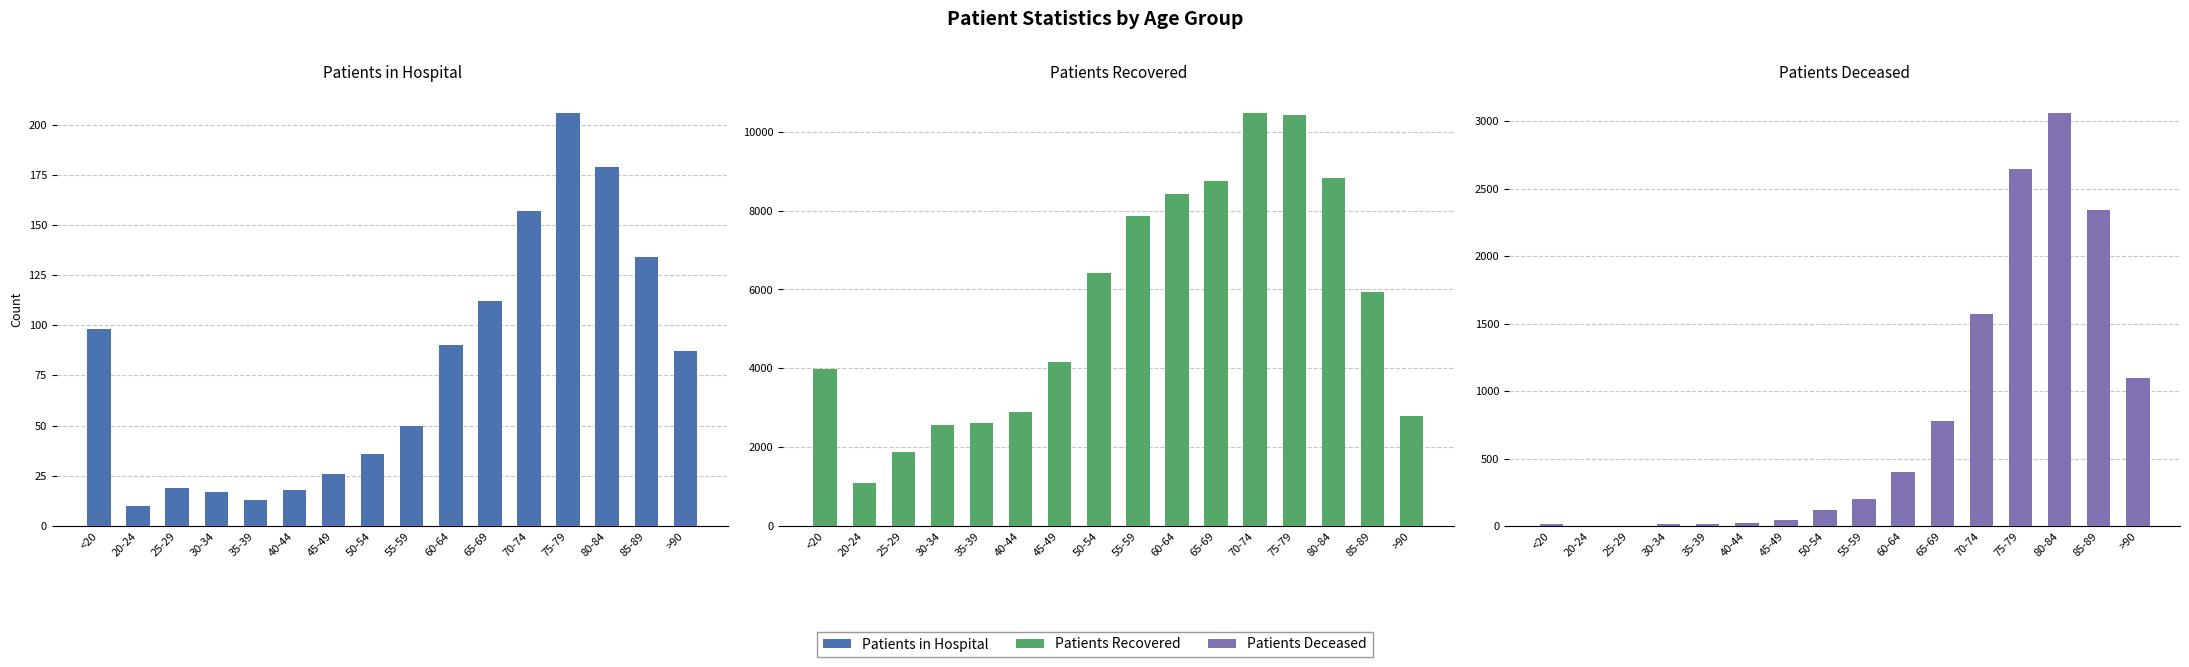

What is the label of the 16th bar from the left?

>90